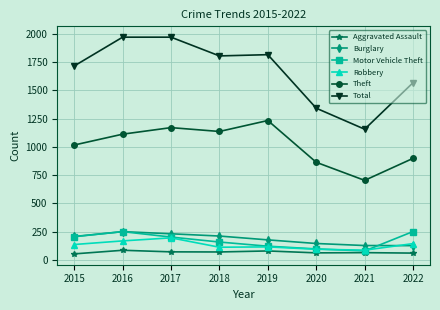

What is the total value across all series at 2022?

3049